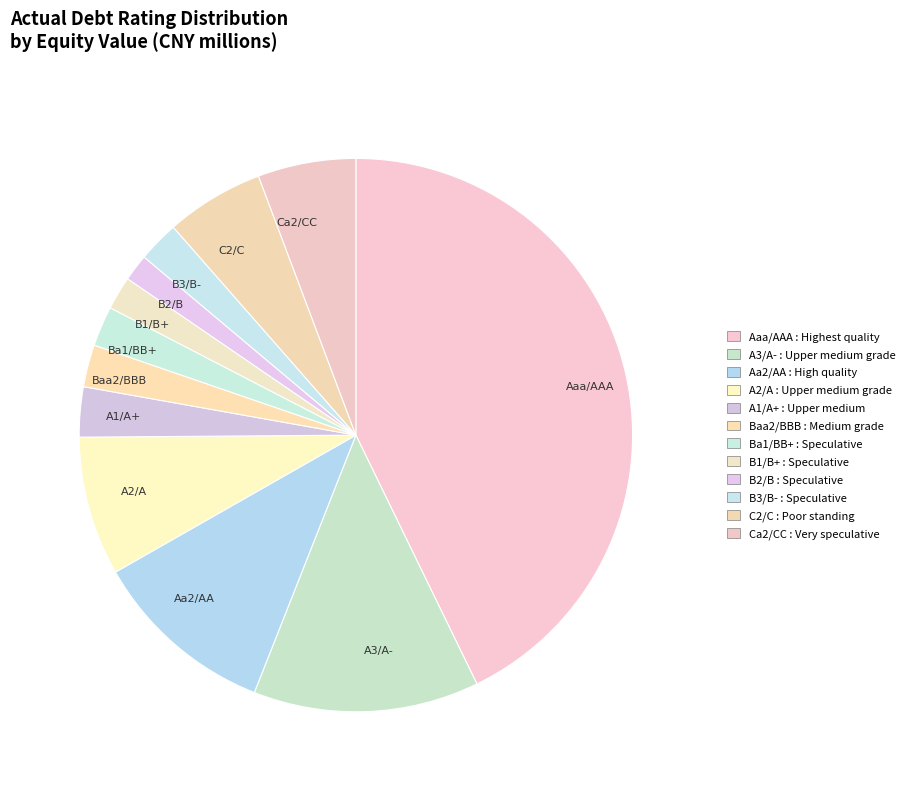

Which has a higher value, A3/A- or C2/C?

A3/A-